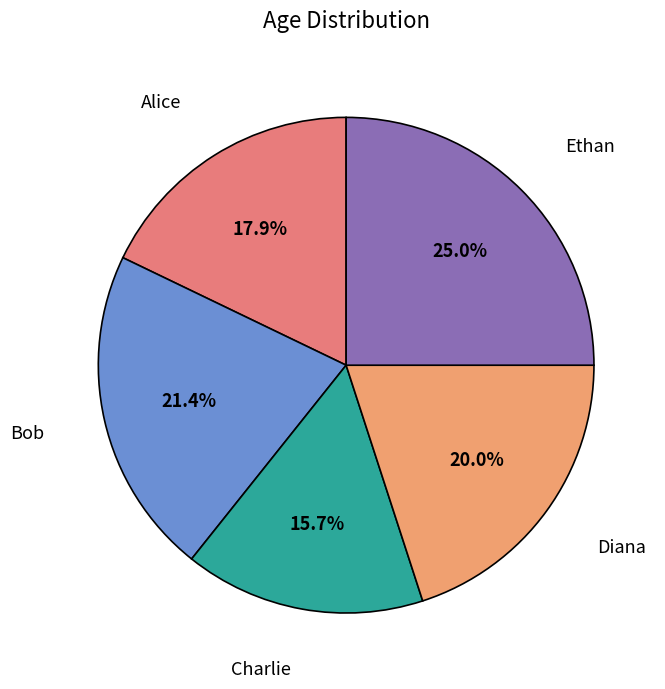

True or false: Alice accounts for 28% of the total.

False